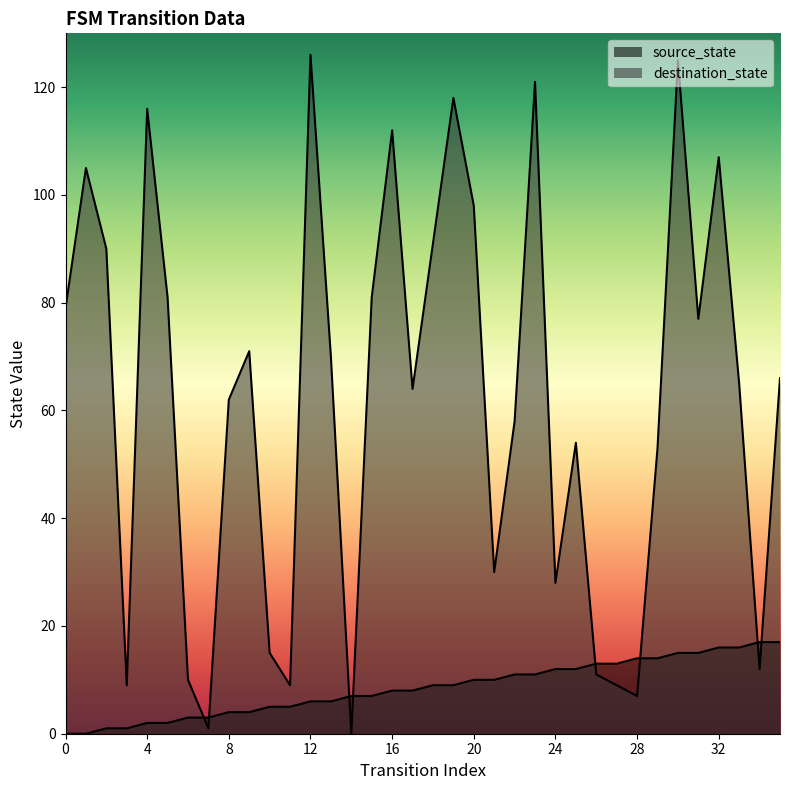

Is the value of source_state at 0 greater than the value of destination_state at 2?

No